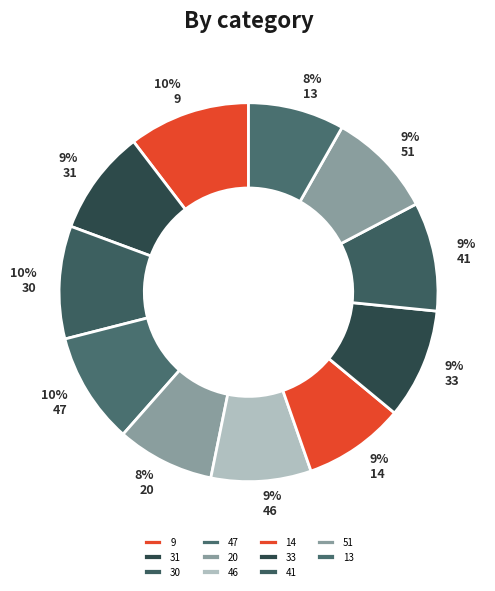

Is it true that 20 is 8% of the pie?

True